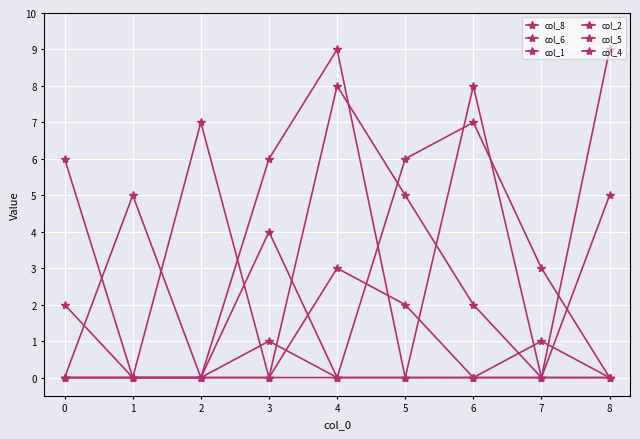

True or false: col_2 has more than 0 interior local peaks.

True